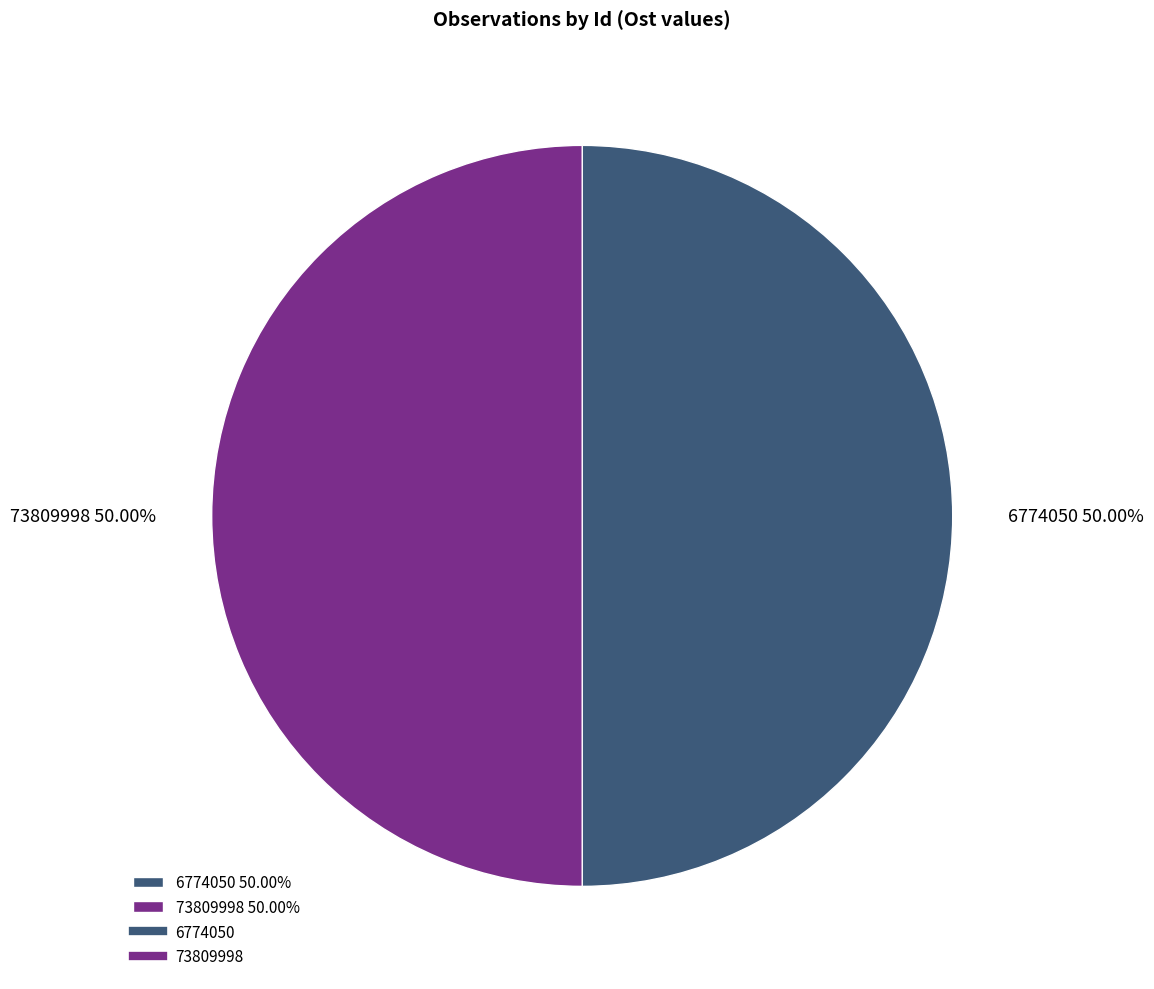

True or false: 73809998 accounts for 50% of the total.

True